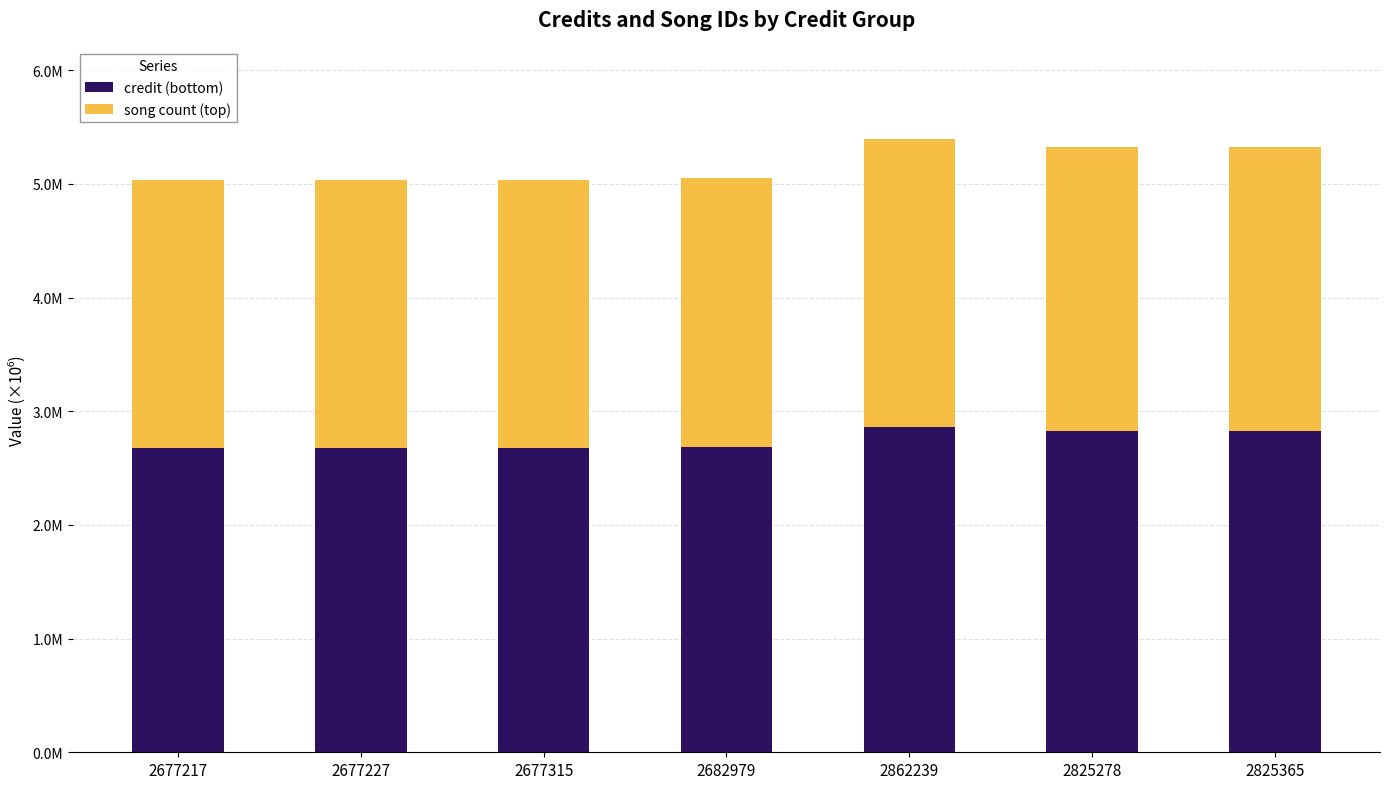

List the labels in order of credit (bottom) value, largest first.

2862239, 2825365, 2825278, 2682979, 2677315, 2677227, 2677217